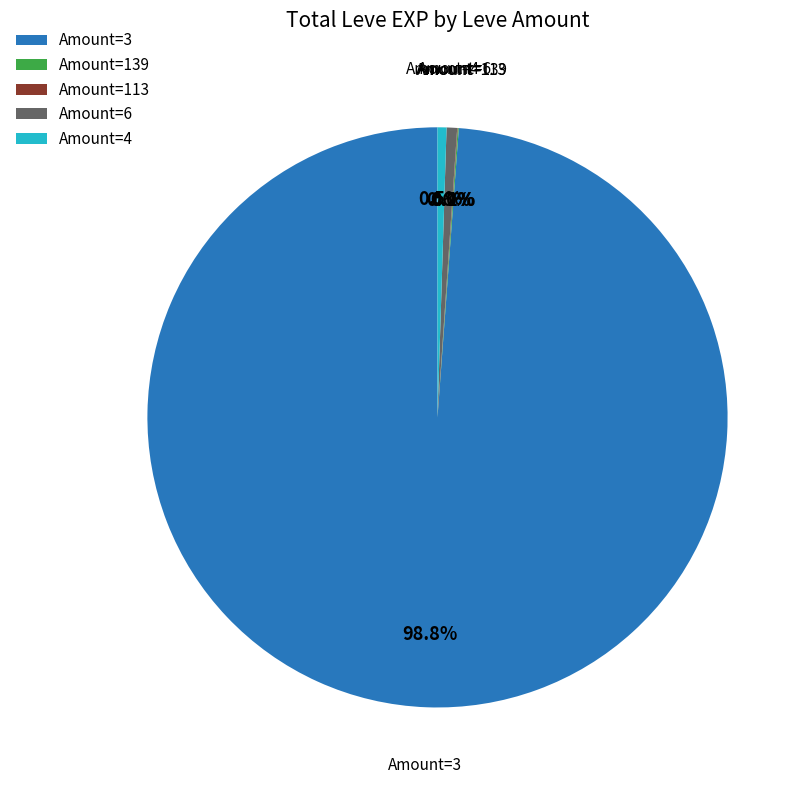

What is the largest slice in the pie chart?

Amount=3